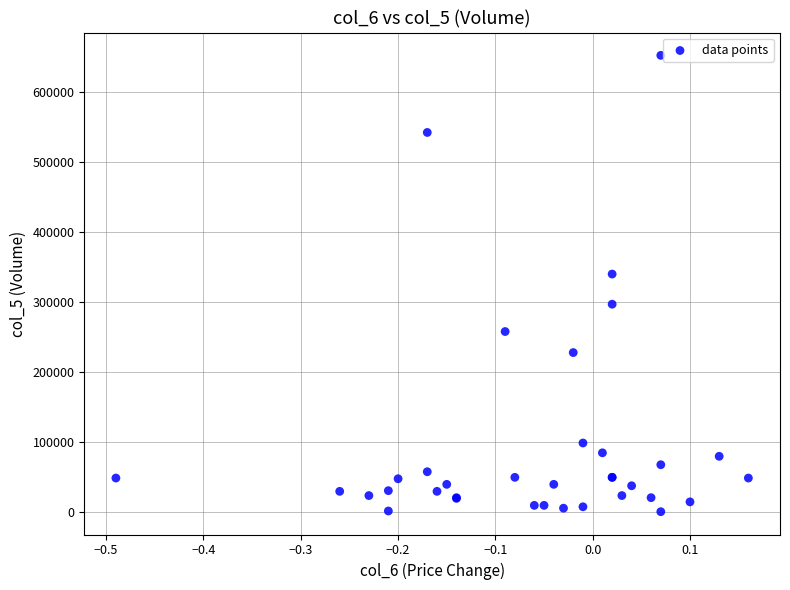

What Y value in the scatter plot is closest to 326500?

340000